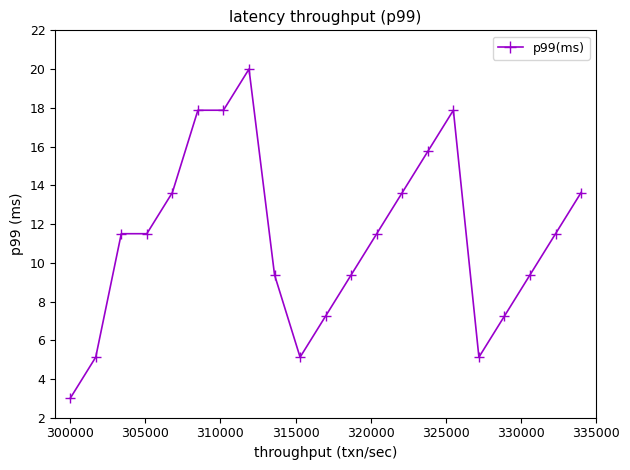

What is the value of the 20th point from the left?

11.5